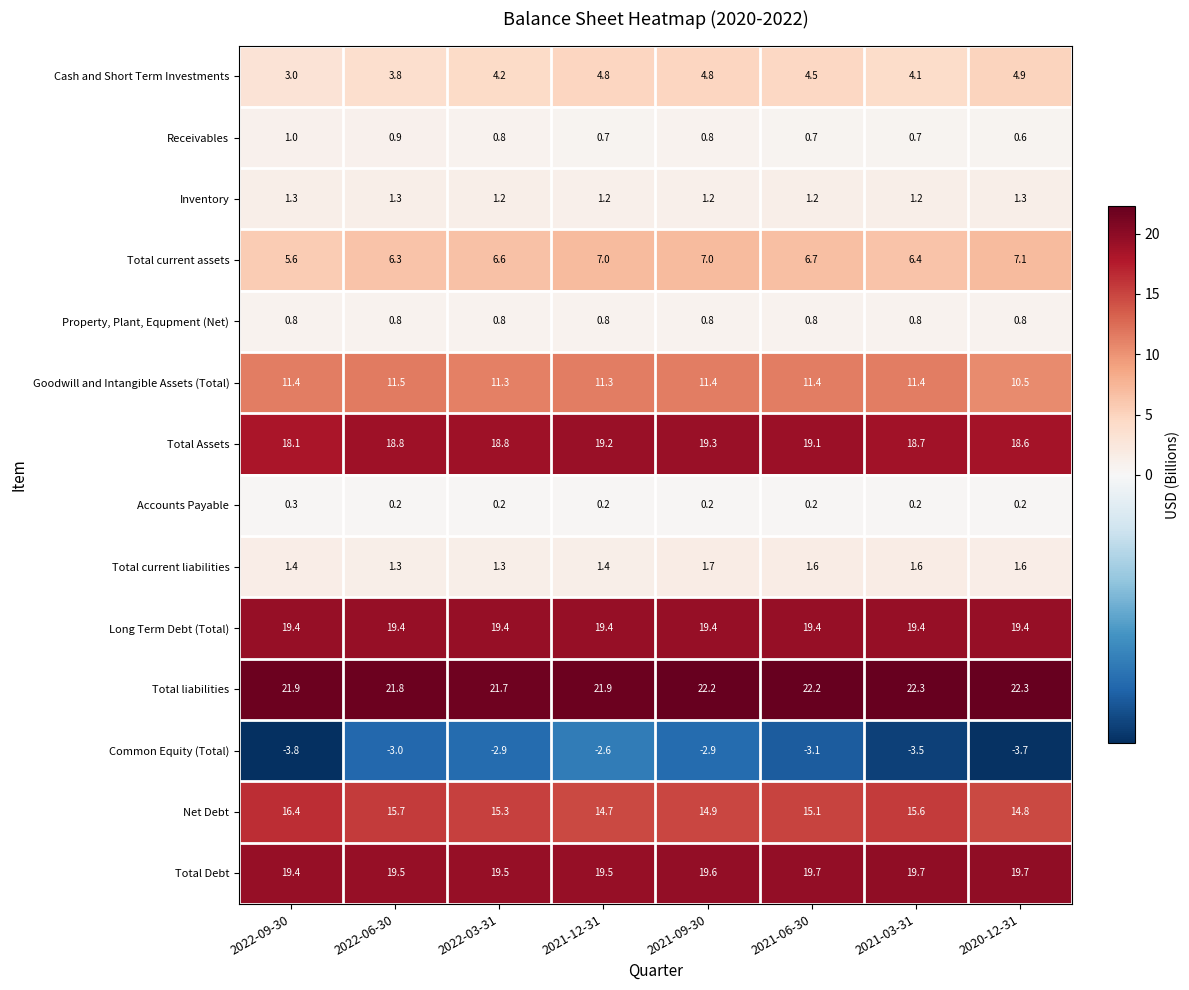

At which category does the chart reach its minimum across all series?

2022-09-30